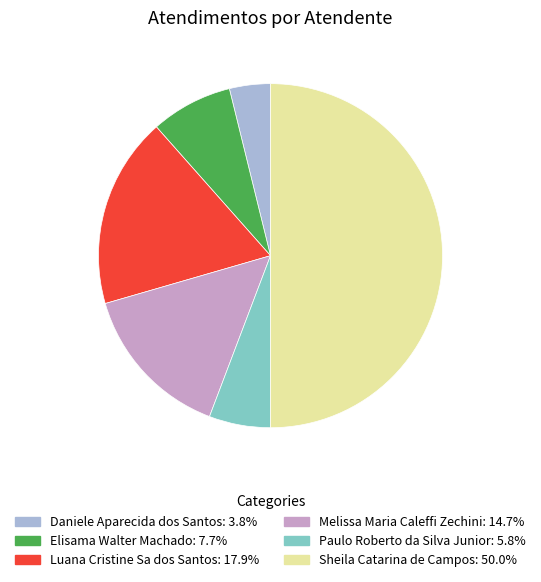

Approximately how many times larger is the value at Melissa Maria Caleffi Zechini compared to Daniele Aparecida dos Santos?

3.8